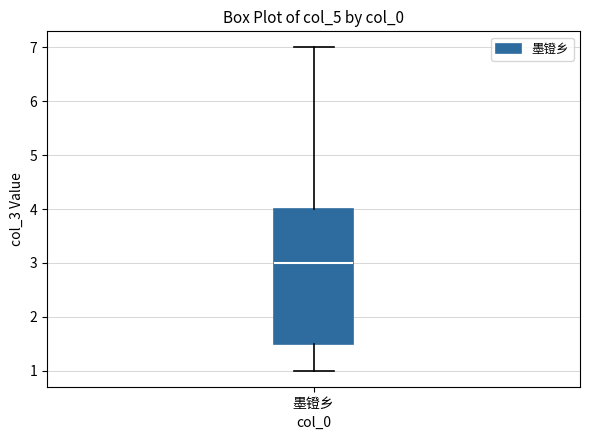

Transcribe this box plot: give where the median line is, the range the box spans, and where the two whiskers end, as read against the y-axis. The values are not printed on the chart, so give them approximately, as read against the axis.

median 3.0, box 1.5 to 4.0, whiskers 1.0 to 7.0